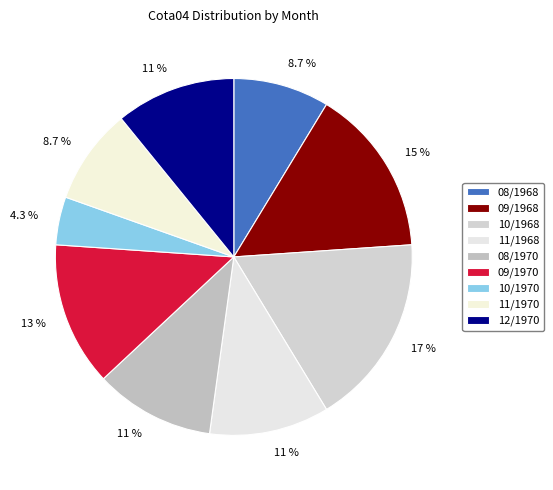

What percentage do 10/1968 and 10/1970 together represent?

21.7%